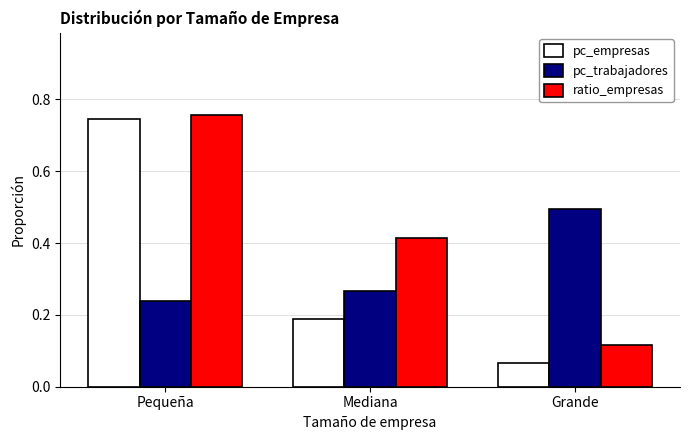

Which category has the lowest value across all series?

Grande